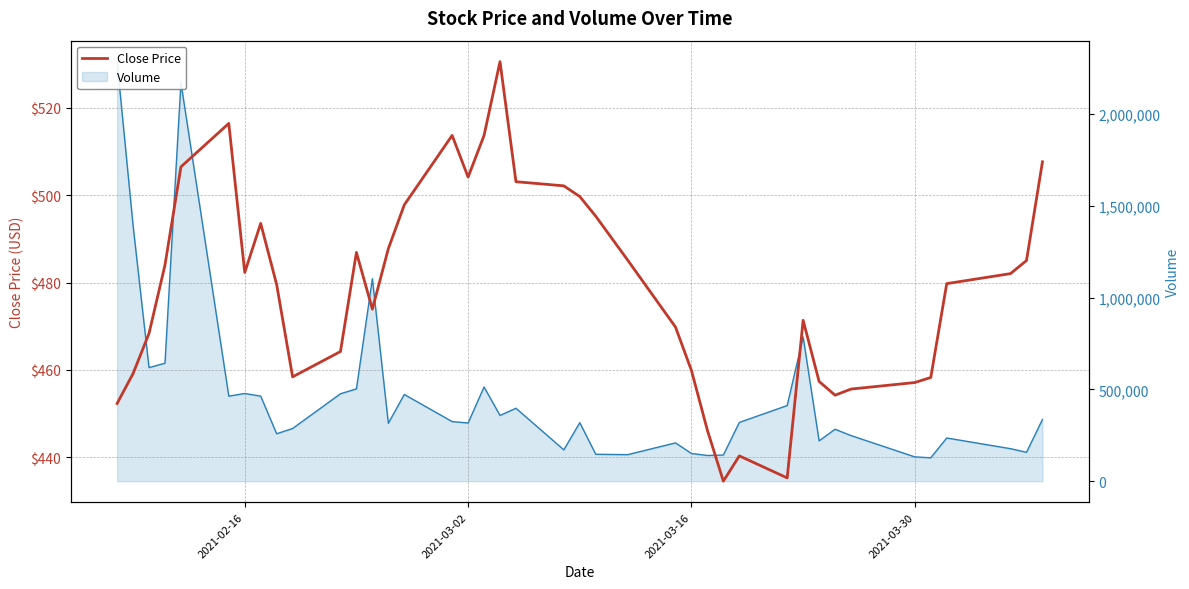

What position from the left is 2021-03-30?

35